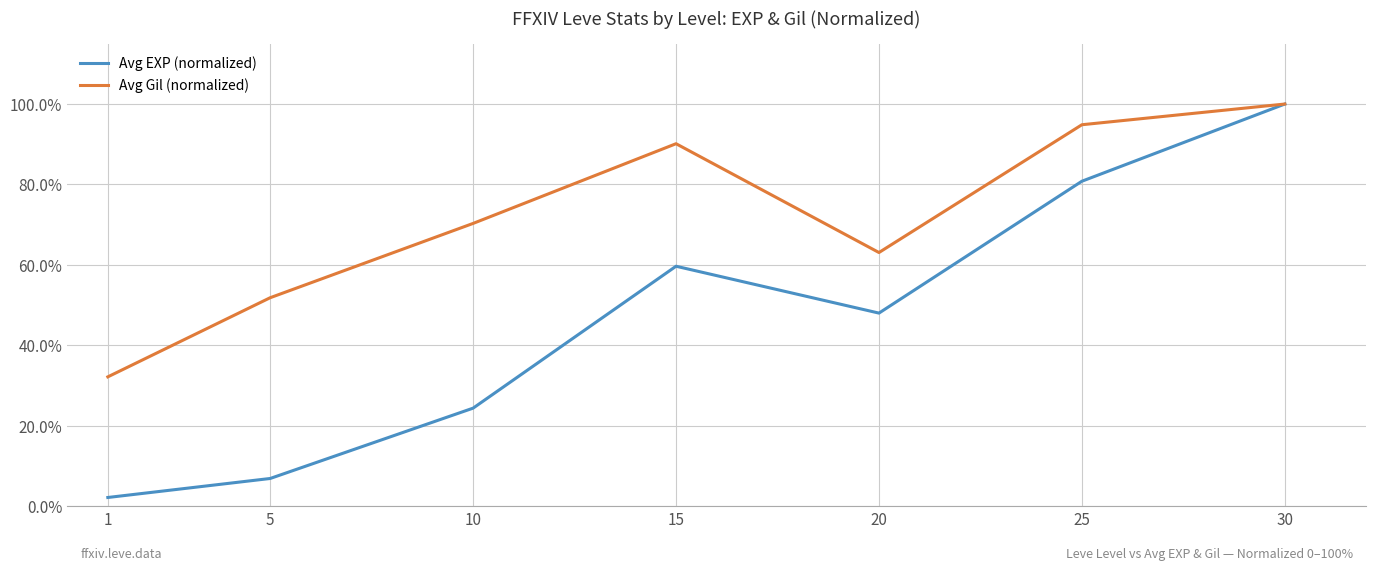

Reading left to right, transcribe all the data shown in this chart.

Avg EXP (normalized): 1=2.2	5=6.9	10=24.4	15=59.7	20=48.0	25=80.8	30=100.0
Avg Gil (normalized): 1=32.2	5=51.9	10=70.3	15=90.1	20=63.1	25=94.9	30=100.0